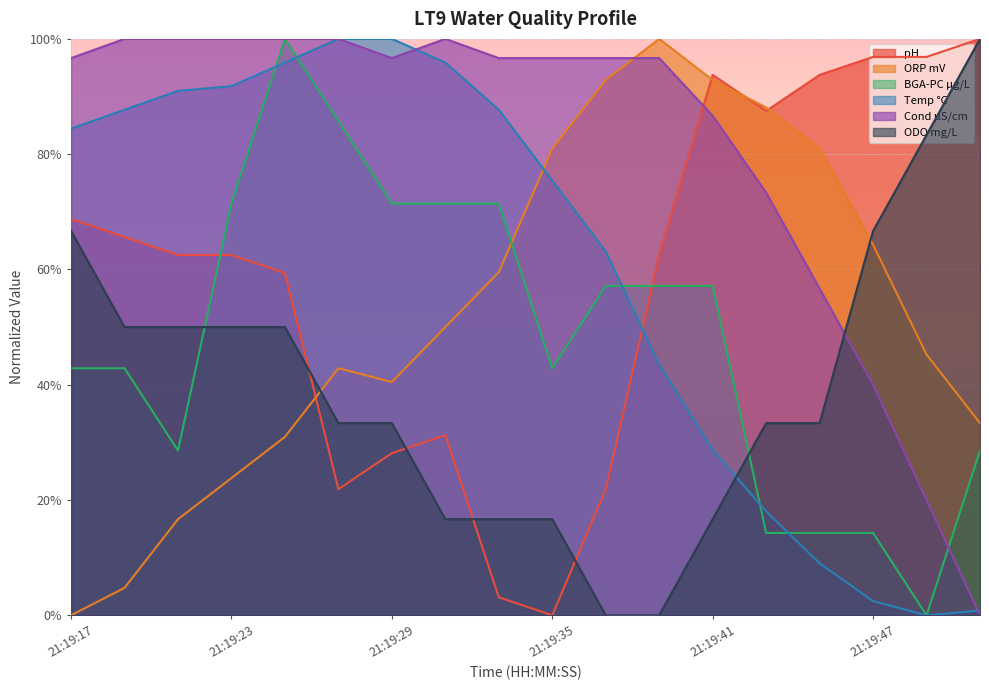

What are all the series names shown in the legend?

pH, ORP mV, BGA-PC µg/L, Temp °C, Cond µS/cm, ODO mg/L